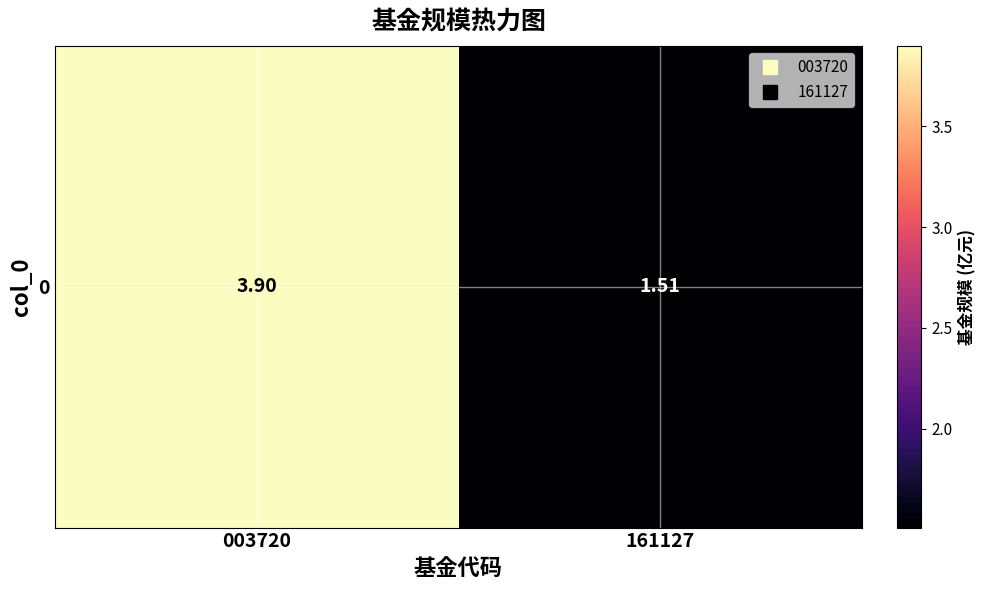

What is the average value?

2.7